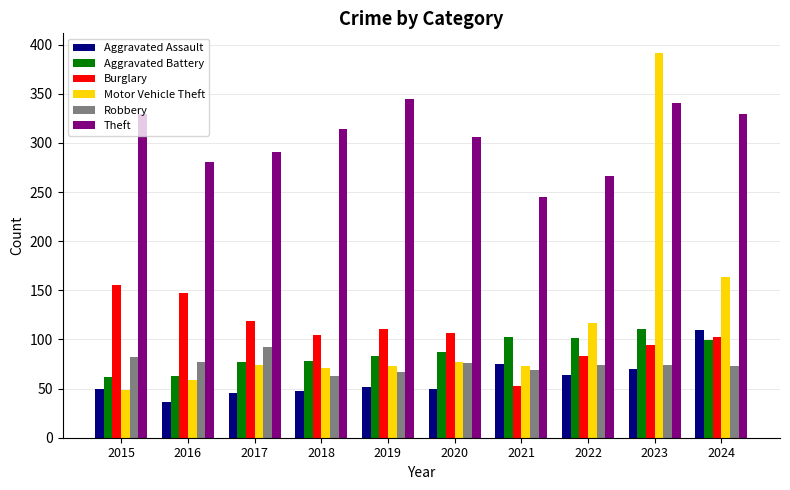

What is the difference between the Theft values at 2017 and 2016?

10